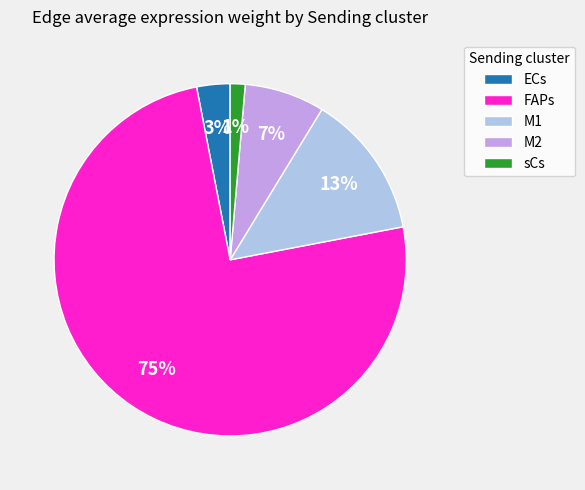

True or false: ECs accounts for 9% of the total.

False